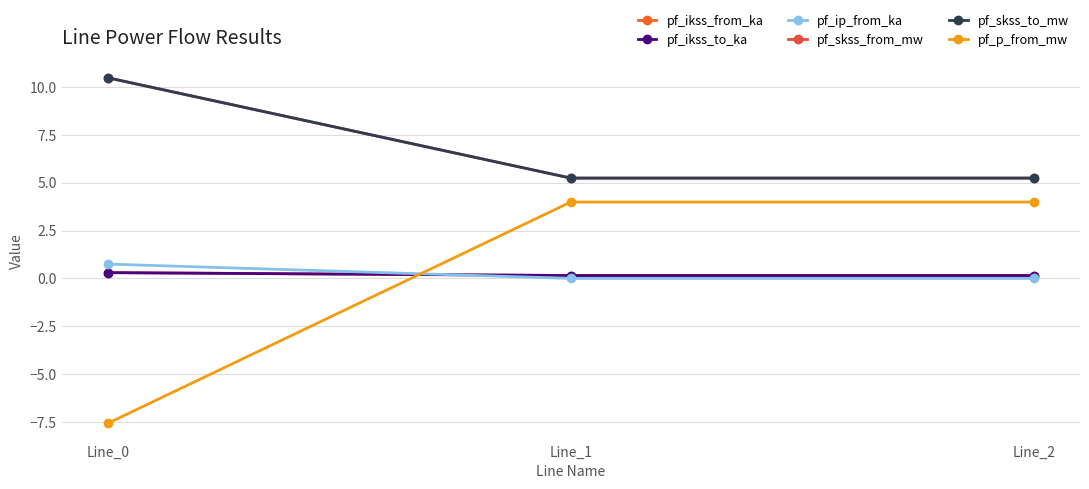

Which category has the lowest value across all series?

Line_0